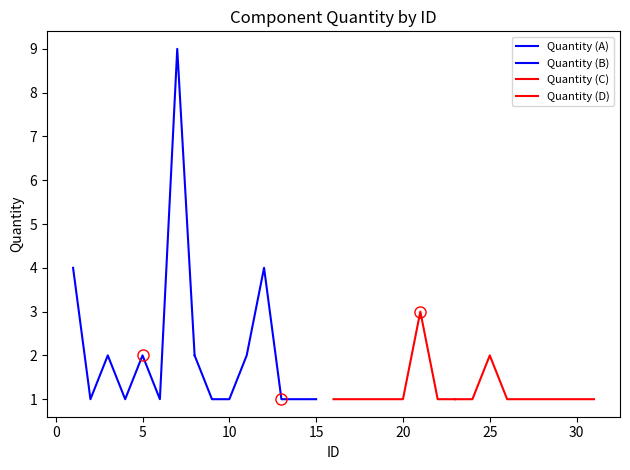

Where is the data nearest to the value 5?

1